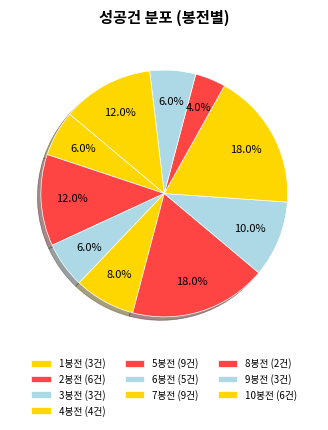

What is the change in value from 3봉전 to 10봉전?

+3